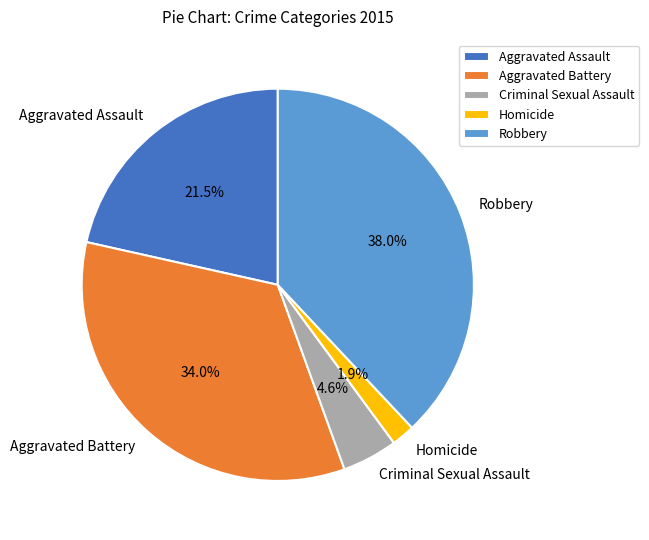

Is there any slice that represents more than half of the pie?

No